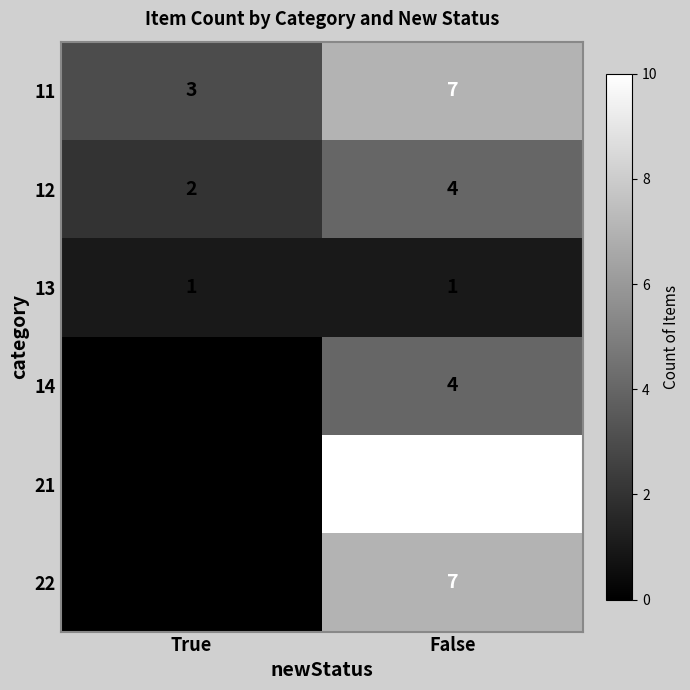

Which category has the highest value in the 22 series?

False